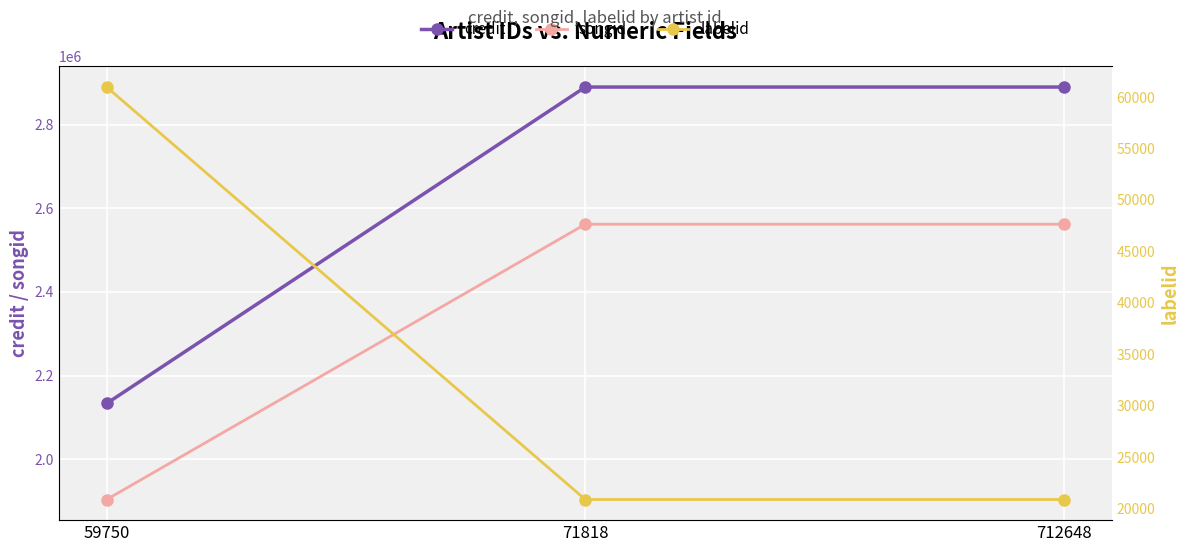

True or false: credit has a value of 4027680 at 71818.

False